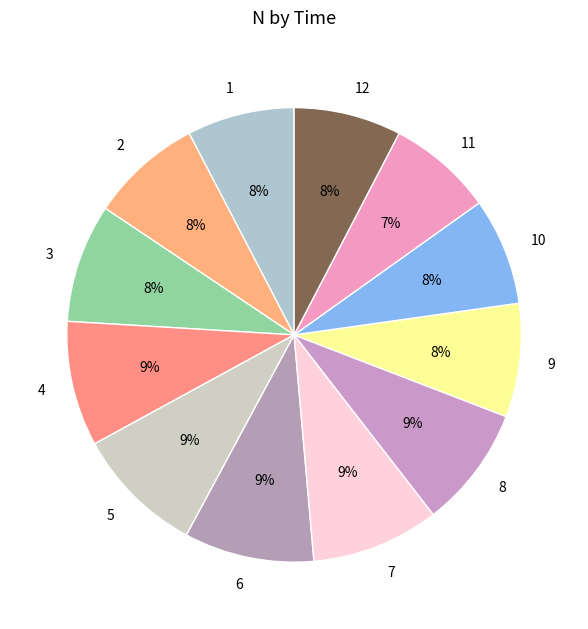

True or false: 5 accounts for 3% of the total.

False